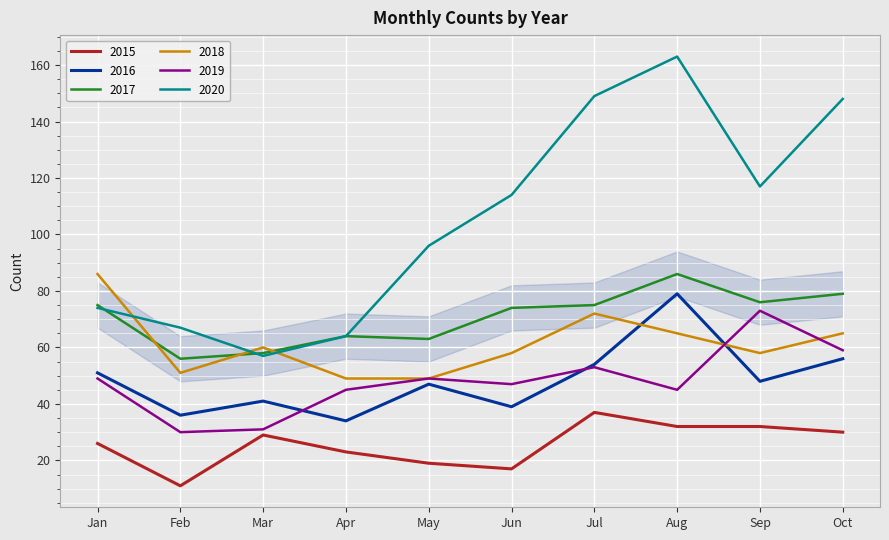

Which series has the largest range (max minus min)?

2020